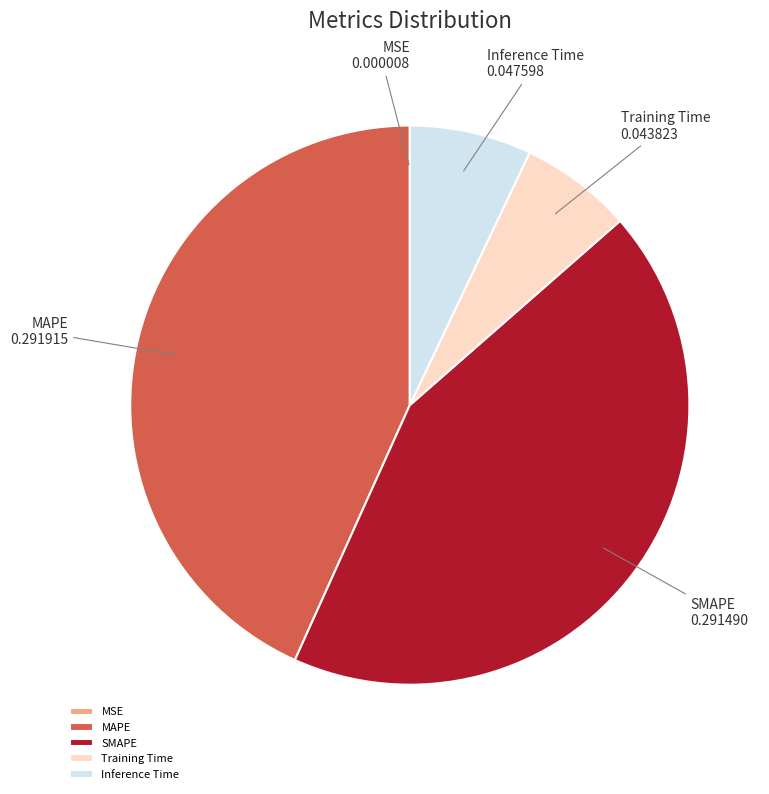

Is it true that Inference Time is 14% of the pie?

False